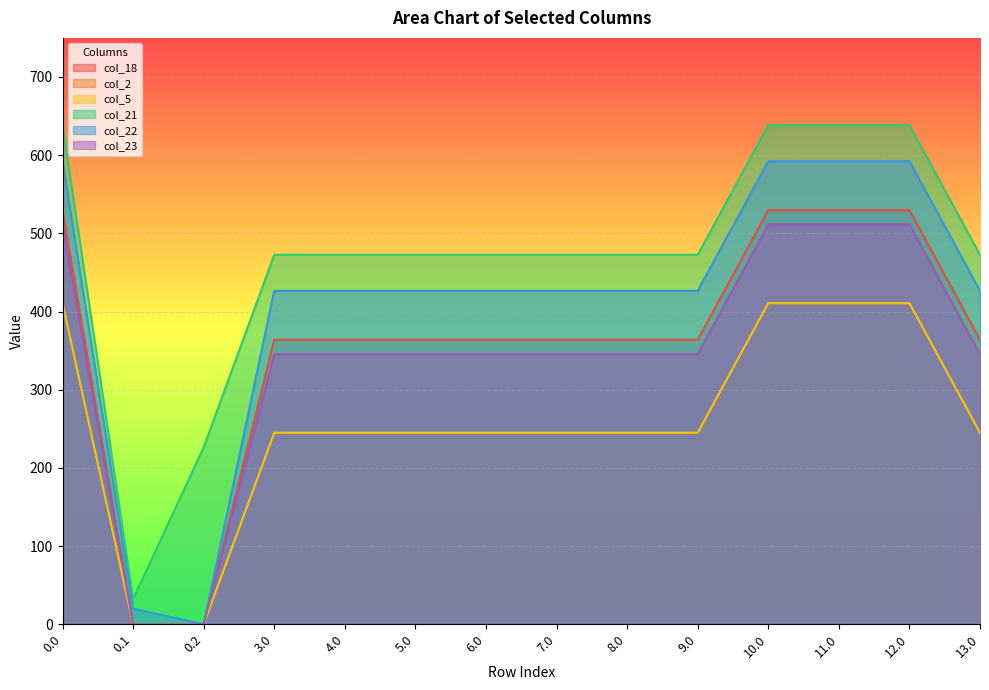

Reading left to right, transcribe all the data shown in this chart.

col_18: 529.6	0.0	0.0	363.8	363.8	363.8	363.8	363.8	363.8	363.8	529.6	529.6	529.6	363.8
col_2: 410.3	0.0	0.0	244.5	244.5	244.5	244.5	244.5	244.5	244.5	410.3	410.3	410.3	244.5
col_5: 410.8	0.0	0.0	245.0	245.0	245.0	245.0	245.0	245.0	245.0	410.8	410.8	410.8	245.0
col_21: 638.4	32.4	226.4	472.6	472.6	472.6	472.6	472.6	472.6	472.6	638.4	638.4	638.4	472.6
col_22: 592.3	19.9	0.0	426.5	426.5	426.5	426.5	426.5	426.5	426.5	592.3	592.3	592.3	426.5
col_23: 511.3	0.0	0.0	345.5	345.5	345.5	345.5	345.5	345.5	345.5	511.3	511.3	511.3	345.5